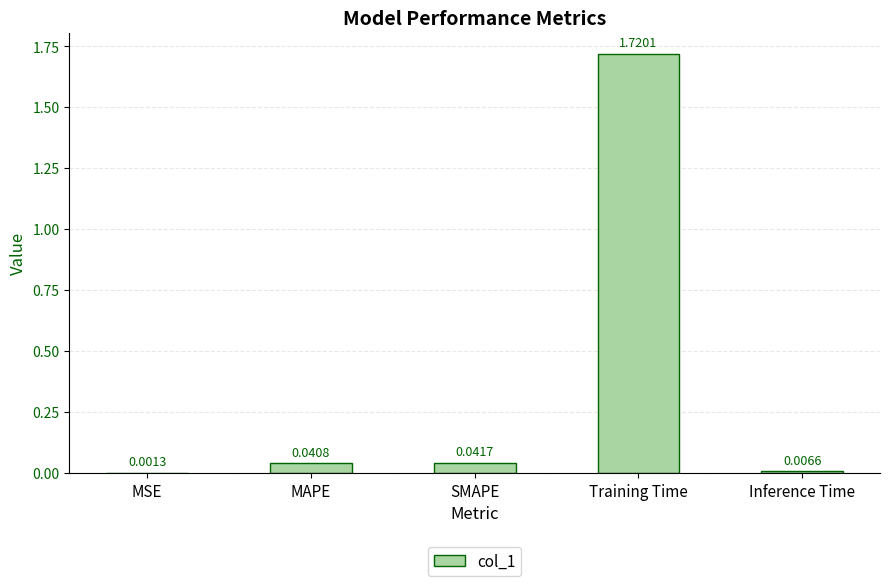

Where is the data nearest to the value 0?

MSE